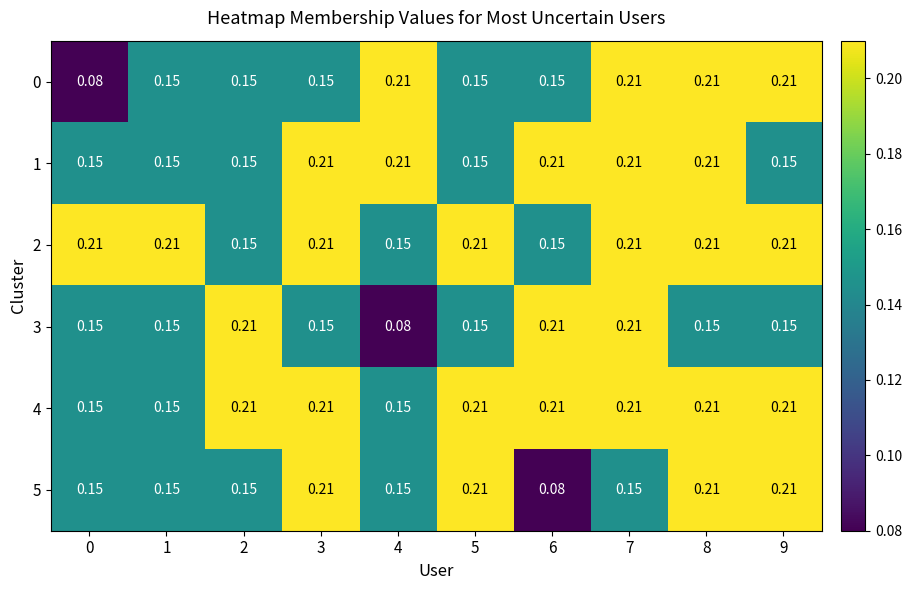

Is the value of 2 at 6 greater than the value of 3 at 4?

Yes